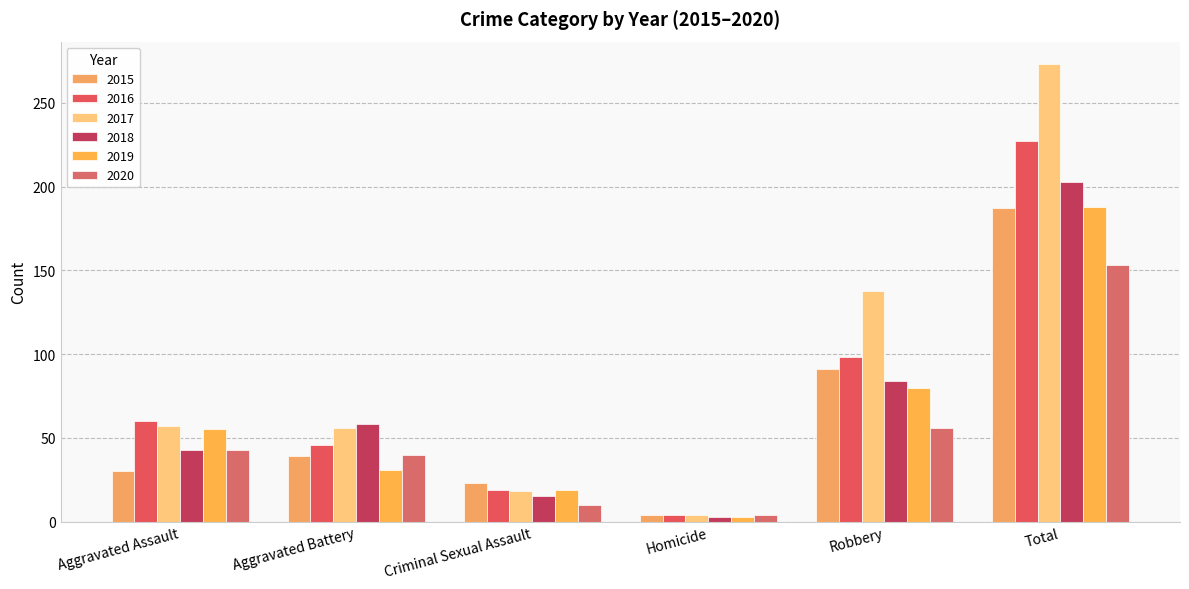

What are all the series names shown in the legend?

2015, 2016, 2017, 2018, 2019, 2020